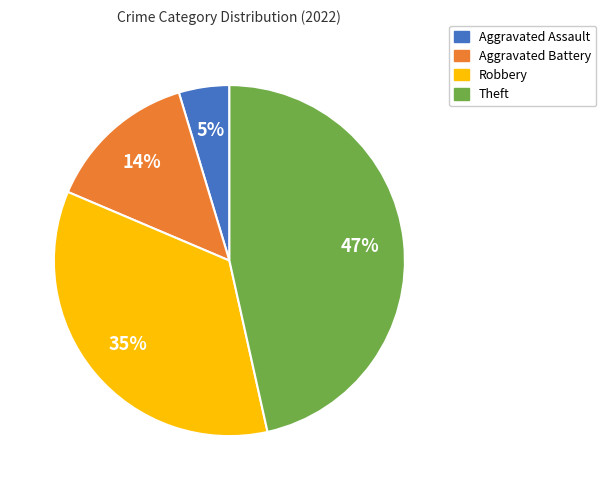

Is there any slice that represents more than half of the pie?

No